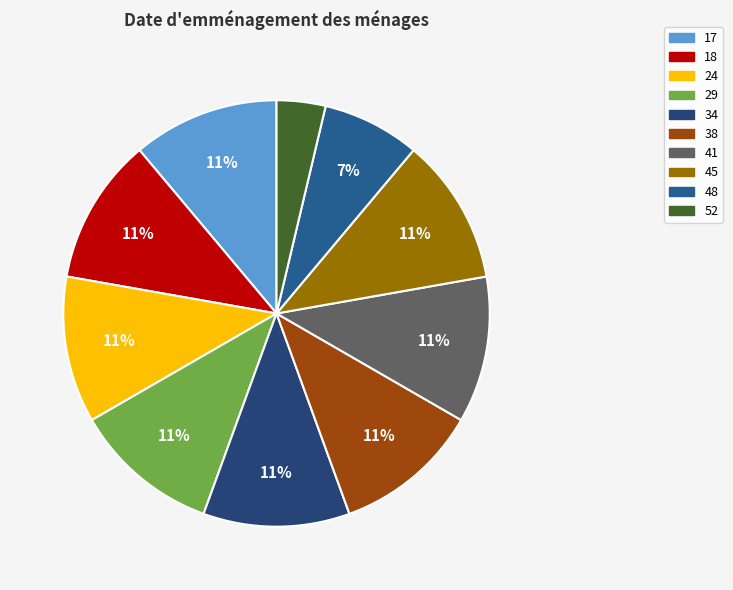

Is the sum of 18 and 38 greater than half?

No